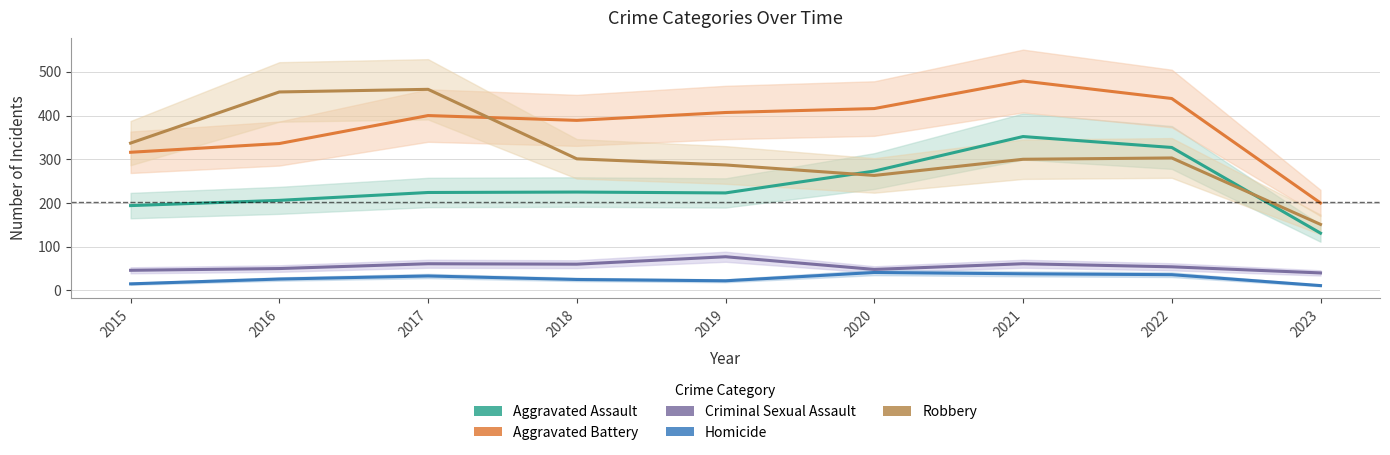

Count the number of categories in the chart.

9